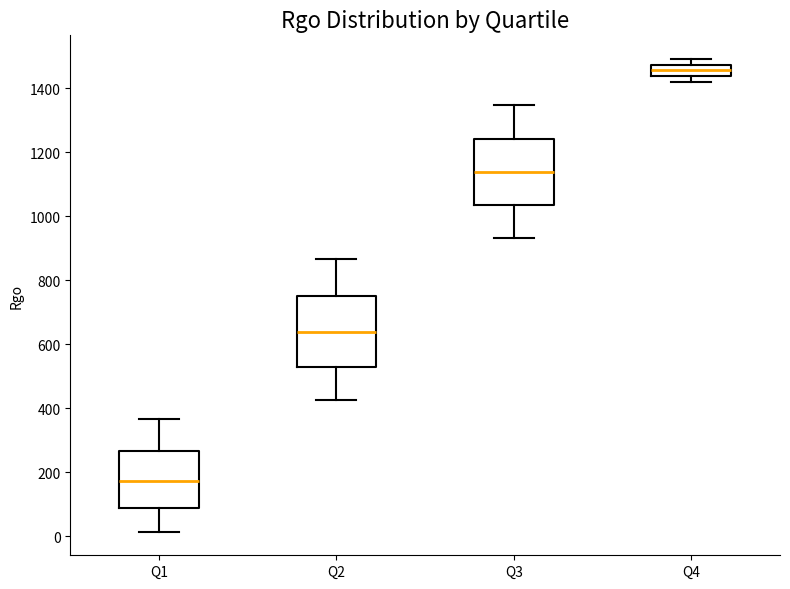

Which box has the highest median line?

Q4